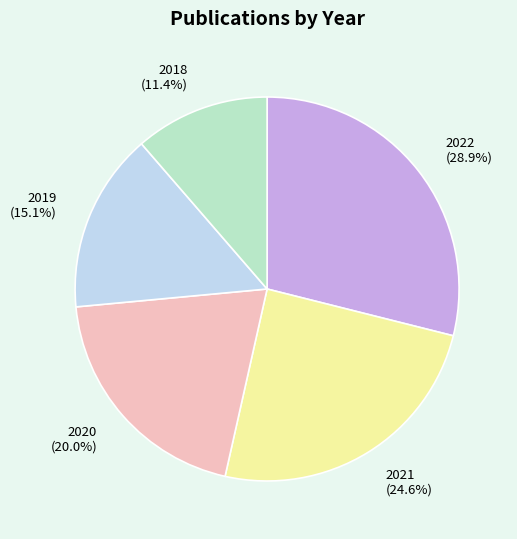

The 2019 slice represents 5% of the pie. True or false?

False